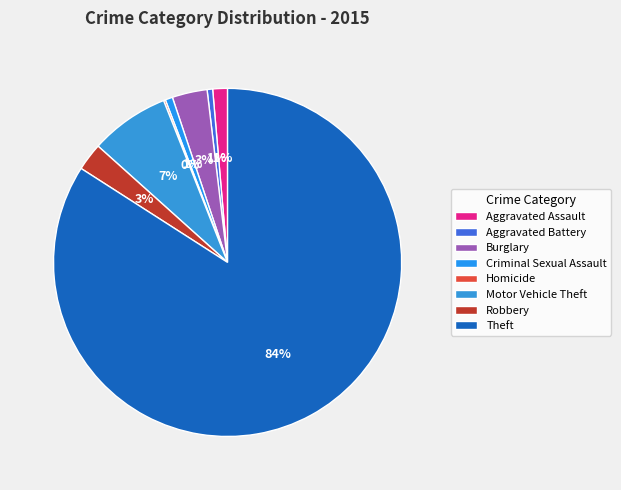

True or false: Aggravated Assault accounts for 11% of the total.

False